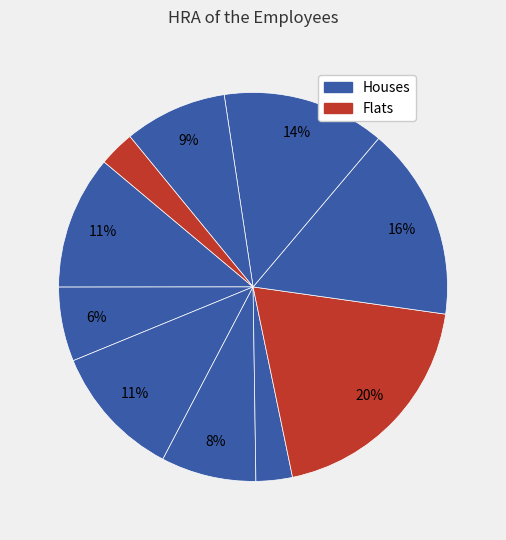

How many slices are in this pie chart?

10